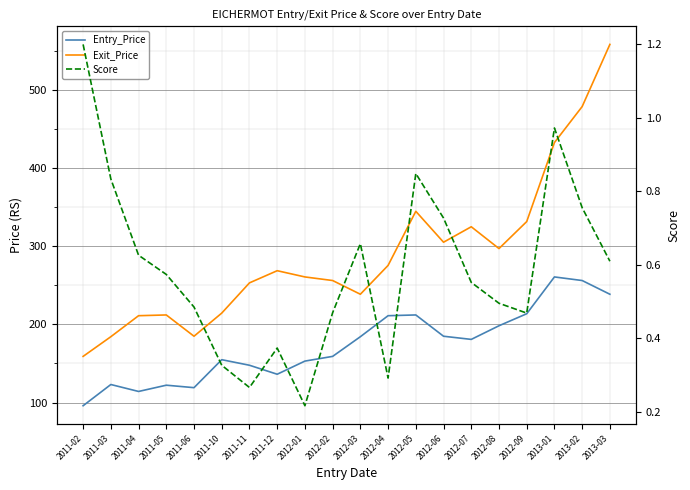

What is the label of the 1st point from the left?

2011-02